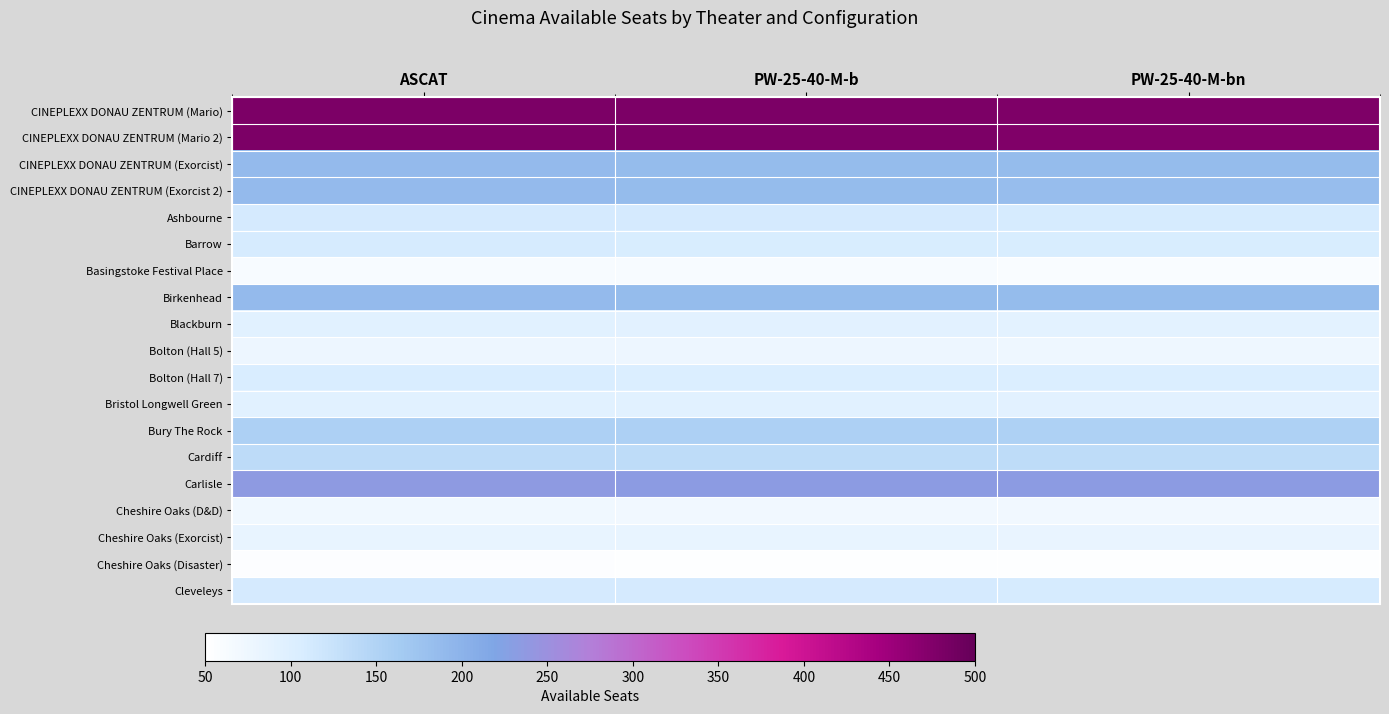

Reading left to right, transcribe all the data shown in this chart.

CINEPLEXX DONAU ZENTRUM (Mario): ASCAT=480	PW-25-40-M-b=480	PW-25-40-M-bn=478
CINEPLEXX DONAU ZENTRUM (Mario 2): ASCAT=480	PW-25-40-M-b=479	PW-25-40-M-bn=477
CINEPLEXX DONAU ZENTRUM (Exorcist): ASCAT=188	PW-25-40-M-b=187	PW-25-40-M-bn=186
CINEPLEXX DONAU ZENTRUM (Exorcist 2): ASCAT=188	PW-25-40-M-b=186	PW-25-40-M-bn=185
Ashbourne: ASCAT=111	PW-25-40-M-b=110	PW-25-40-M-bn=109
Barrow: ASCAT=109	PW-25-40-M-b=108	PW-25-40-M-bn=107
Basingstoke Festival Place: ASCAT=62	PW-25-40-M-b=61	PW-25-40-M-bn=60
Birkenhead: ASCAT=188	PW-25-40-M-b=187	PW-25-40-M-bn=186
Blackburn: ASCAT=94	PW-25-40-M-b=93	PW-25-40-M-bn=92
Bolton (Hall 5): ASCAT=78	PW-25-40-M-b=77	PW-25-40-M-bn=76
Bolton (Hall 7): ASCAT=105	PW-25-40-M-b=104	PW-25-40-M-bn=103
Bristol Longwell Green: ASCAT=95	PW-25-40-M-b=94	PW-25-40-M-bn=93
Bury The Rock: ASCAT=155	PW-25-40-M-b=154	PW-25-40-M-bn=153
Cardiff: ASCAT=137	PW-25-40-M-b=136	PW-25-40-M-bn=135
Carlisle: ASCAT=235	PW-25-40-M-b=234	PW-25-40-M-bn=233
Cheshire Oaks (D&D): ASCAT=72	PW-25-40-M-b=71	PW-25-40-M-bn=70
Cheshire Oaks (Exorcist): ASCAT=85	PW-25-40-M-b=84	PW-25-40-M-bn=83
Cheshire Oaks (Disaster): ASCAT=54	PW-25-40-M-b=53	PW-25-40-M-bn=52
Cleveleys: ASCAT=111	PW-25-40-M-b=110	PW-25-40-M-bn=109